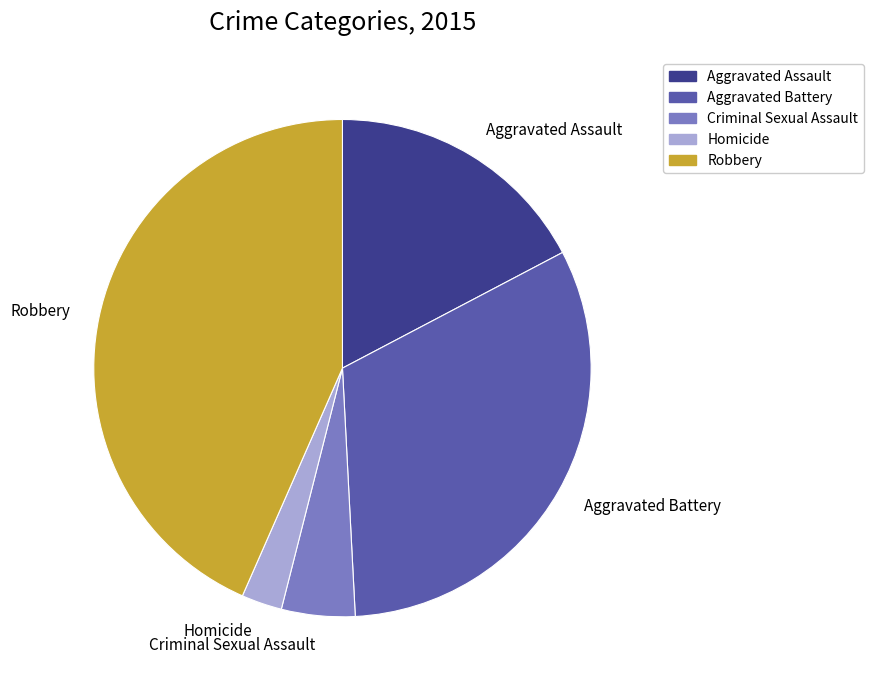

Does any single category account for the majority?

No